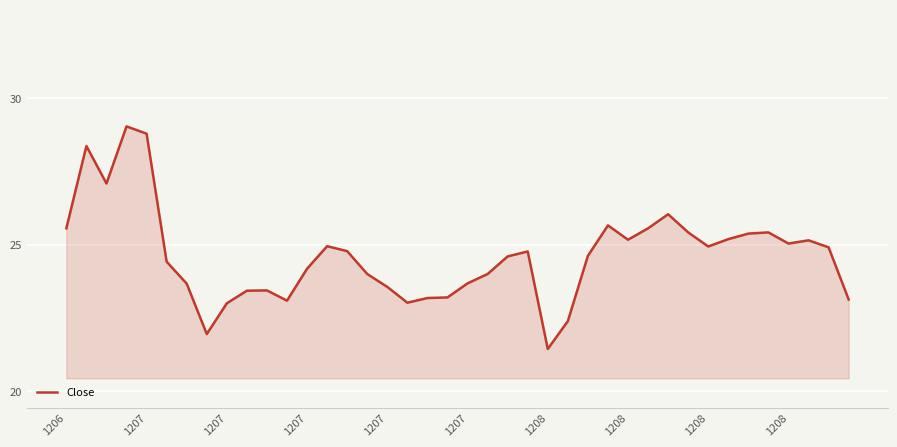

What is the minimum value shown in the chart?

21.4